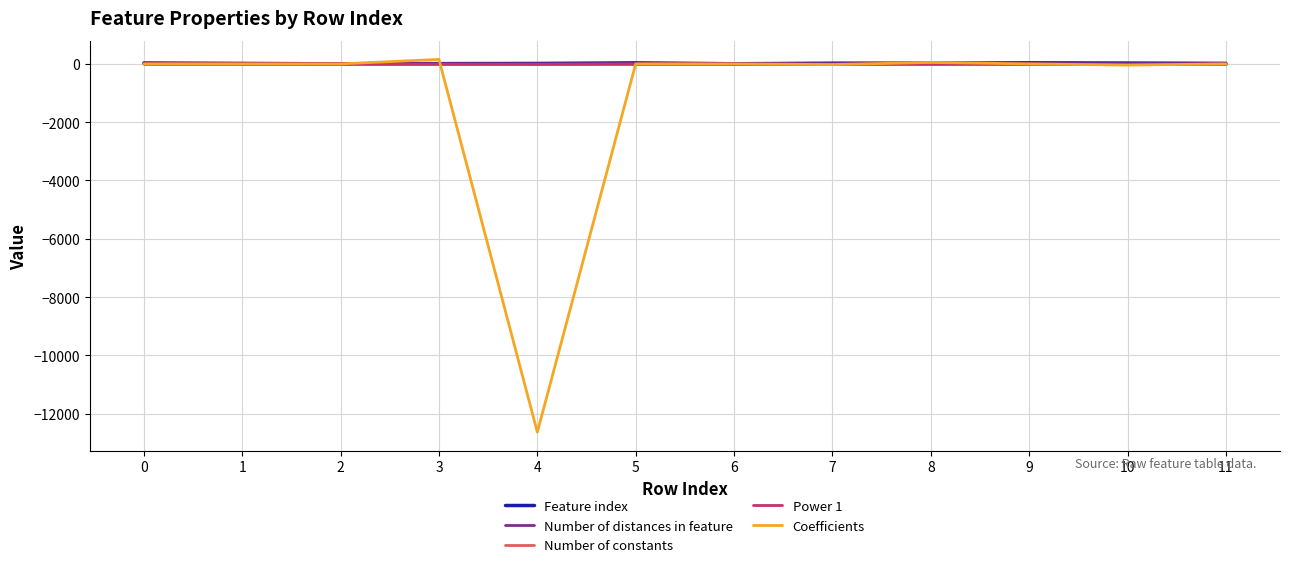

What is the smallest value displayed?

-12630.9